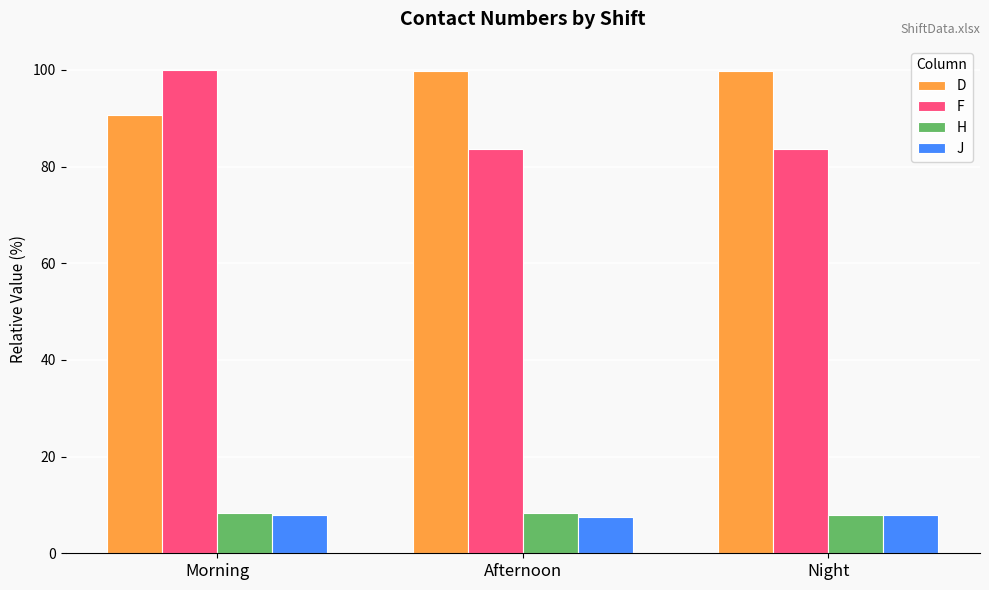

The H series shows 8.4 at Morning. True or false?

True